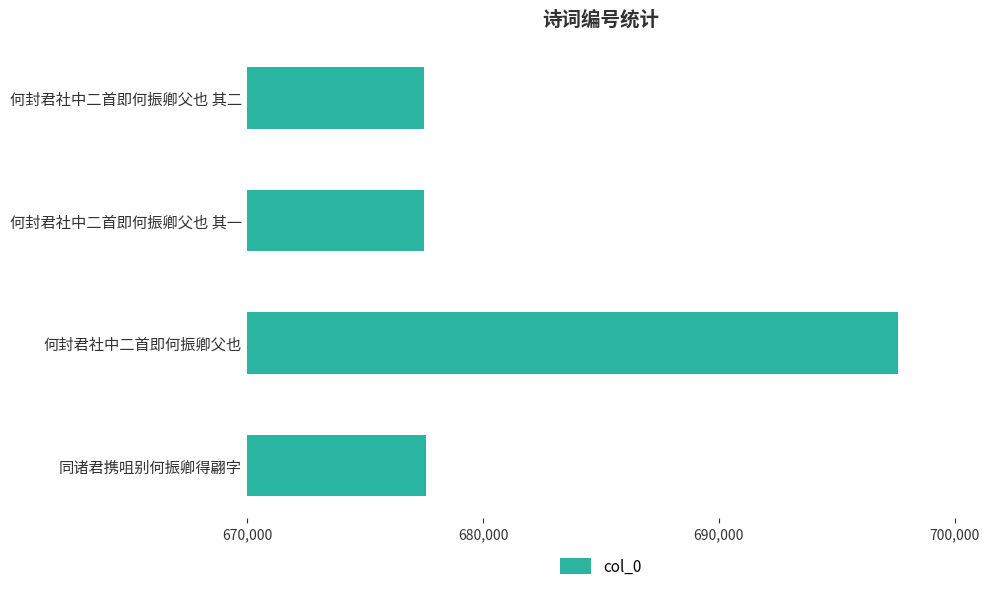

Between 何封君社中二首即何振卿父也 and 何封君社中二首即何振卿父也 其一, which is larger?

何封君社中二首即何振卿父也